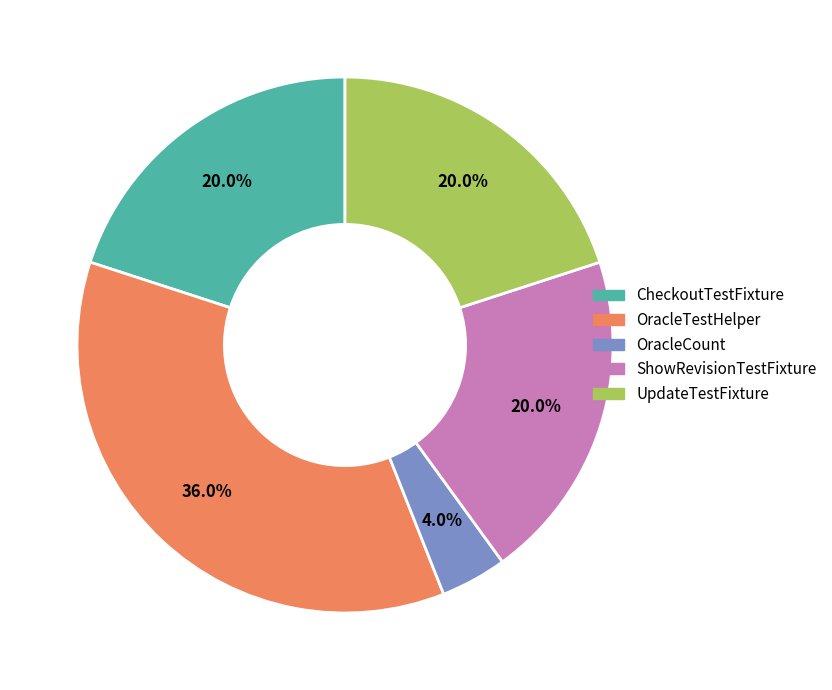

What percentage is the OracleTestHelper slice, to the nearest percent?

36%